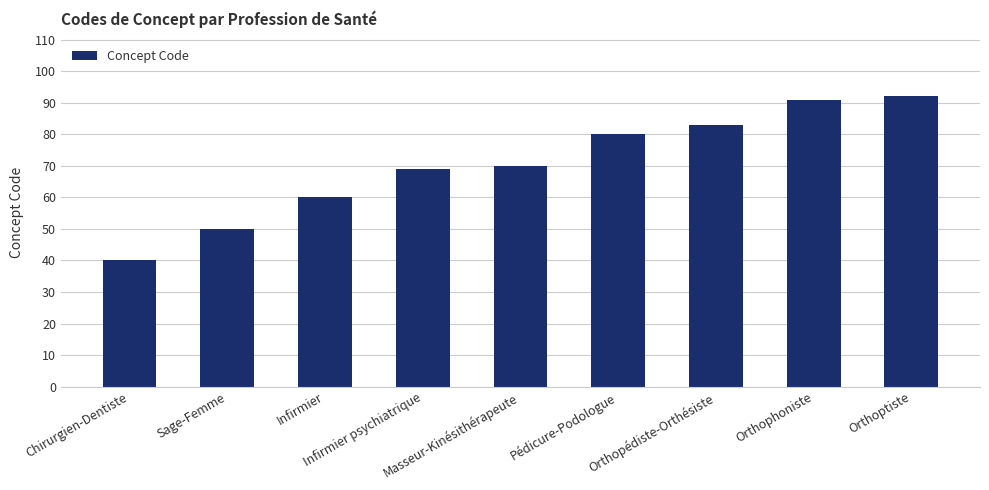

Reading left to right, what are all the values shown in this chart?

40	50	60	69	70	80	83	91	92